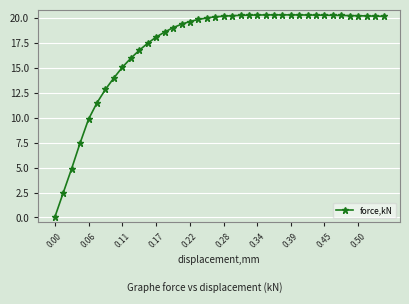

What is the sum of all values?

688.6